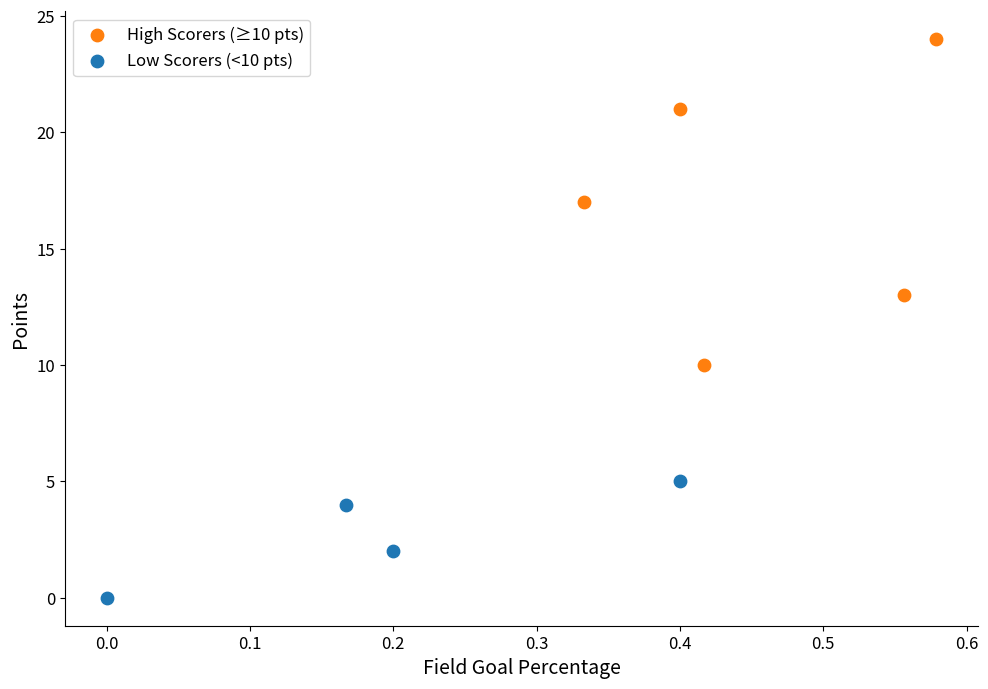

Which series reaches the minimum Y coordinate?

Low Scorers (<10 pts)